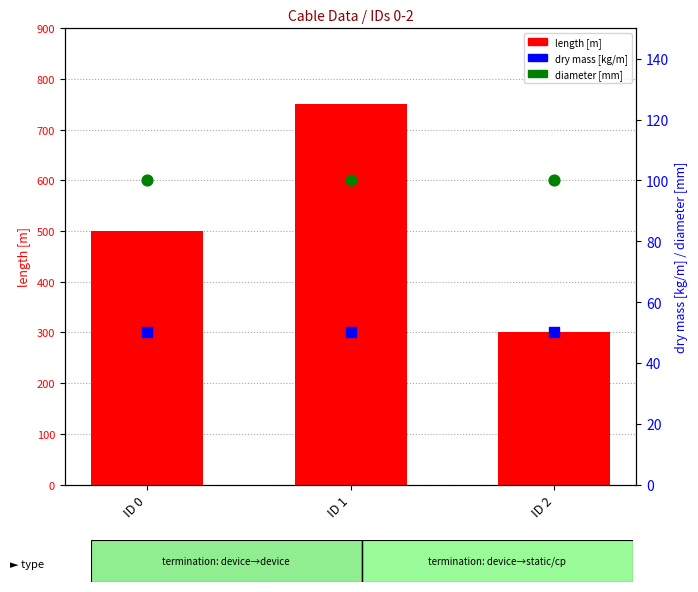

Which series reaches the maximum Y coordinate?

length [m]